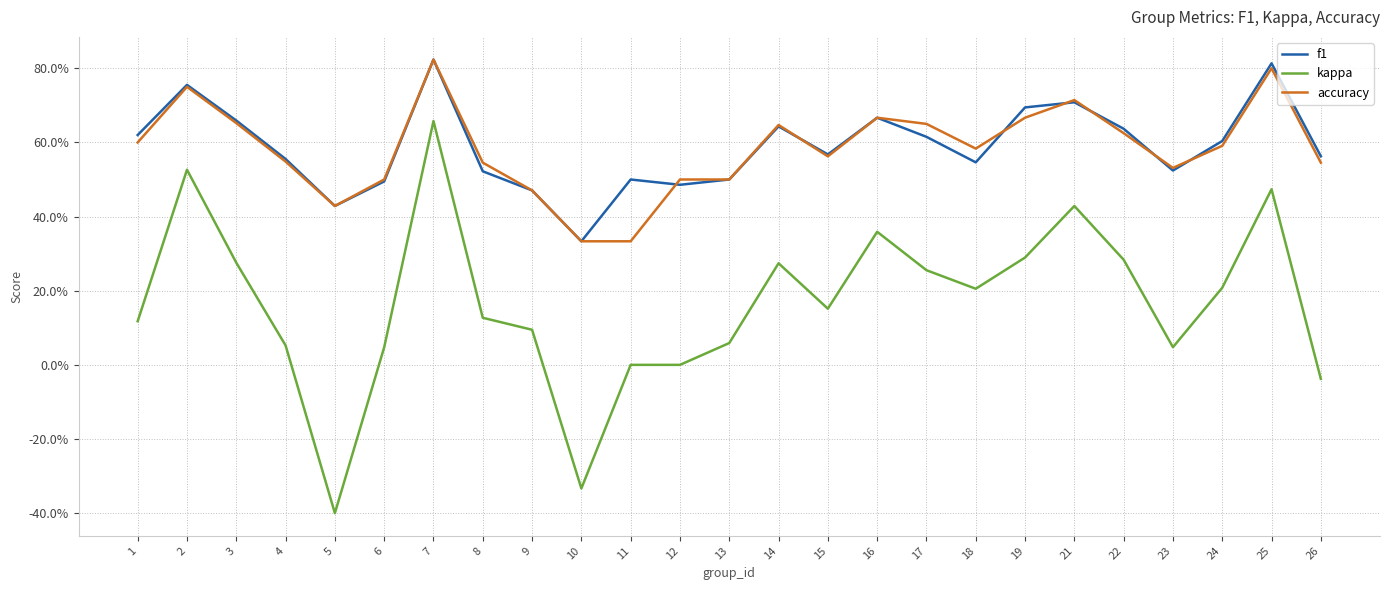

True or false: kappa has a value of 0.0 at 8.

False